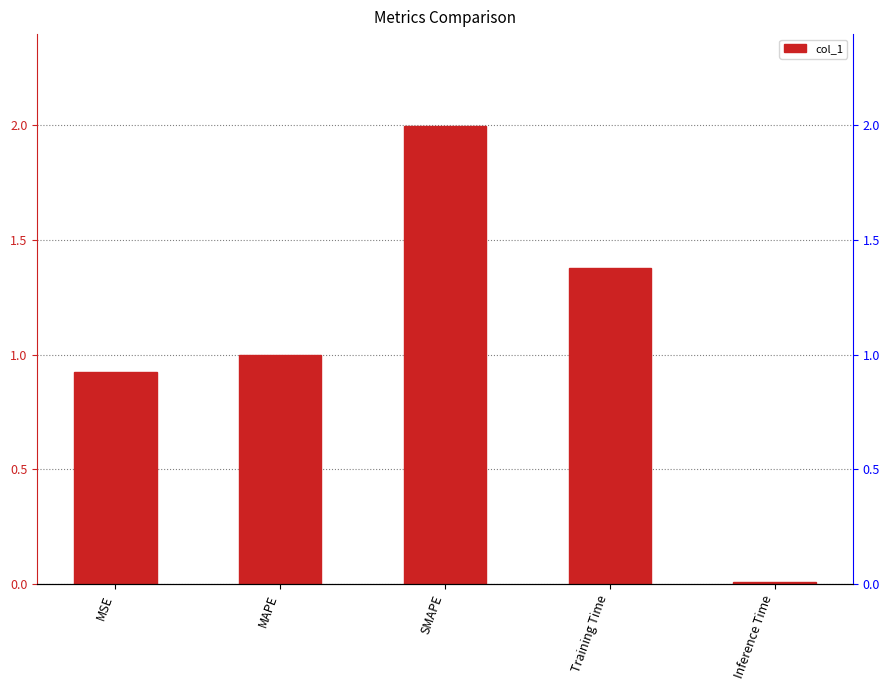

Rank the categories by value from highest to lowest.

SMAPE, Training Time, MAPE, MSE, Inference Time